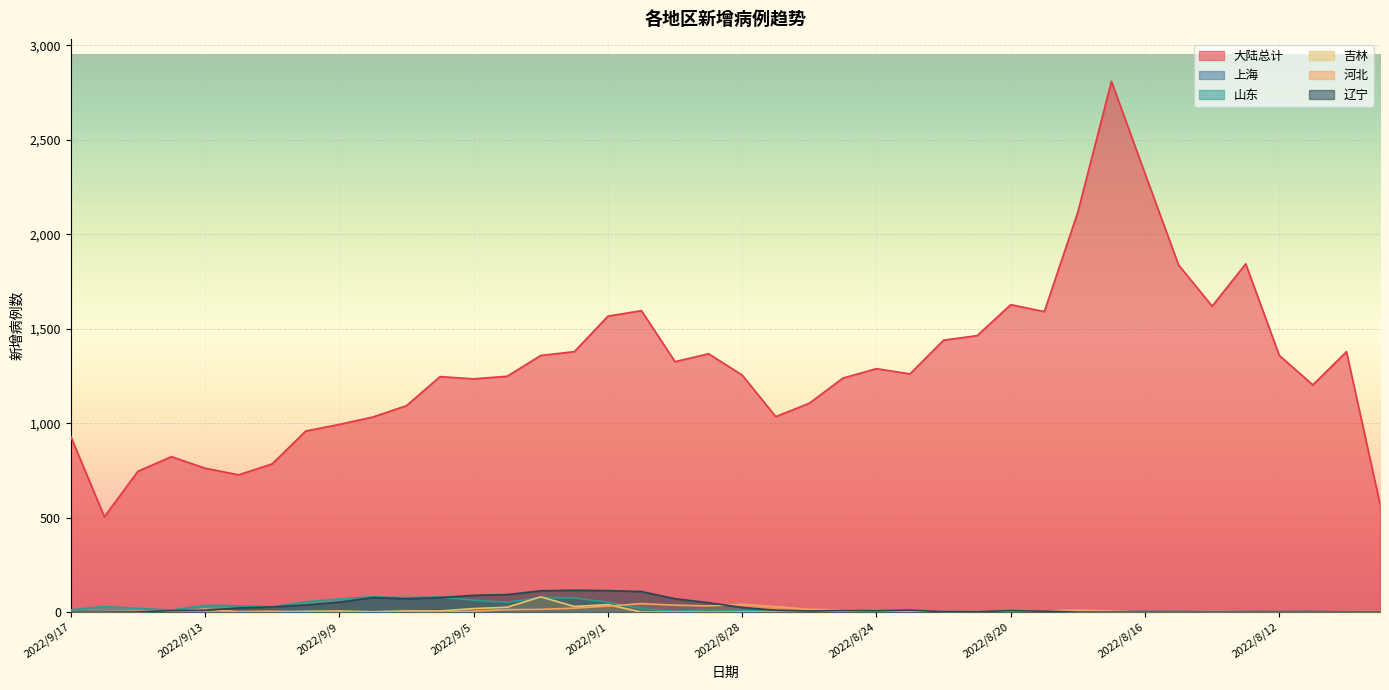

Where is the first local maximum for 大陆总计?

2022/9/14